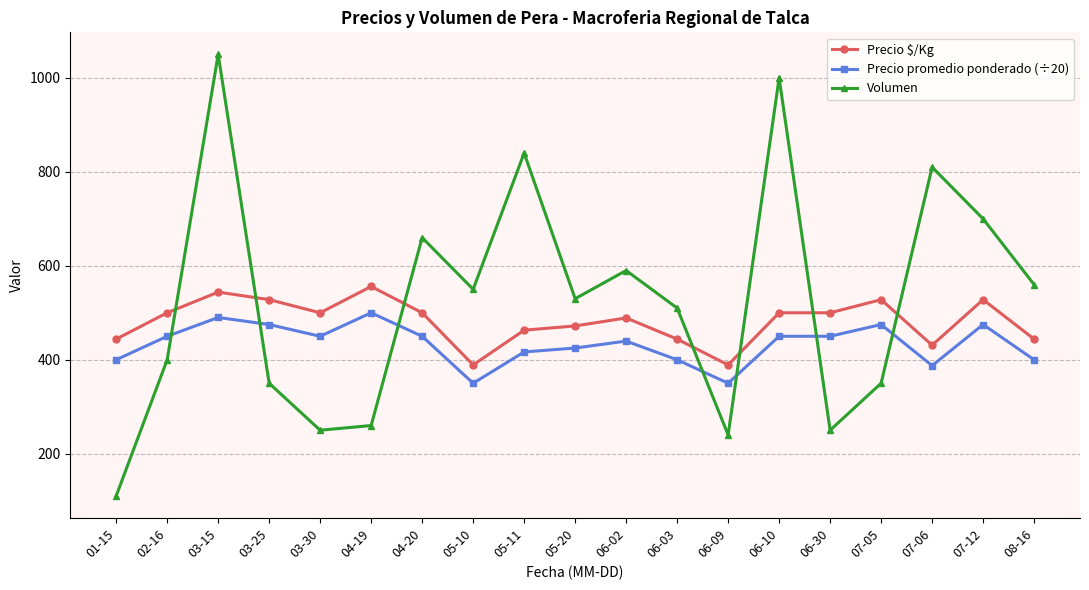

How many lines are shown in the chart?

3